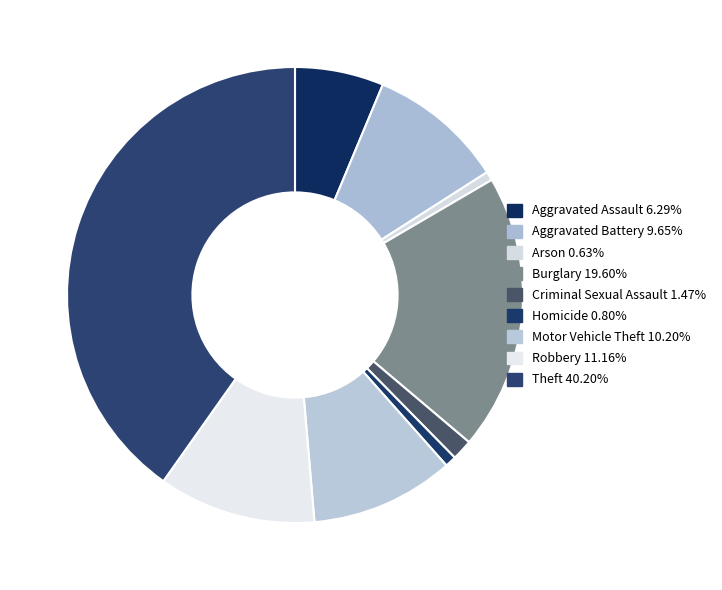

To the nearest percent, what portion does Motor Vehicle Theft represent?

10%